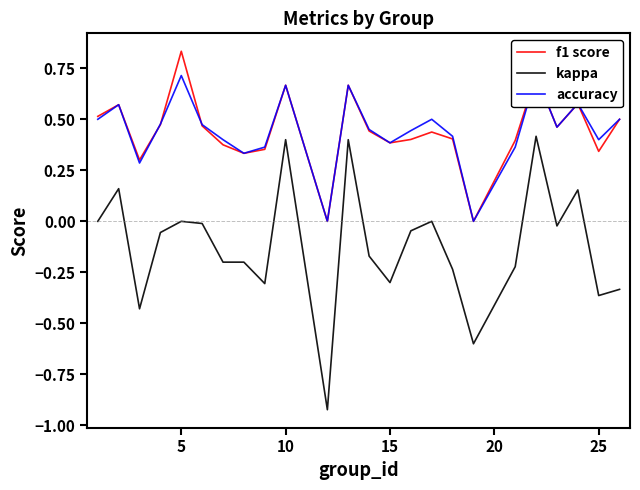

What is the sum of the accuracy values at 16 and 14?

0.9